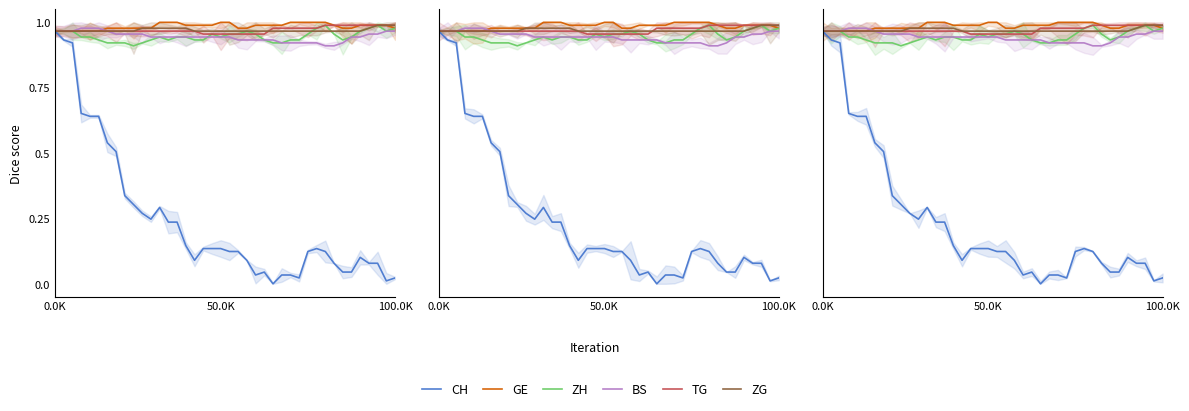

At how many categories does at least one series exceed 0?

40